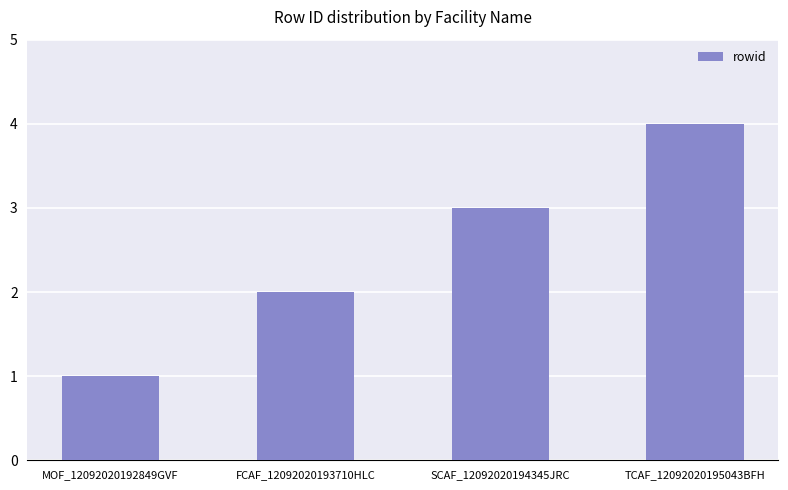

What is the label of the 1st bar from the right?

TCAF_12092020195043BFH